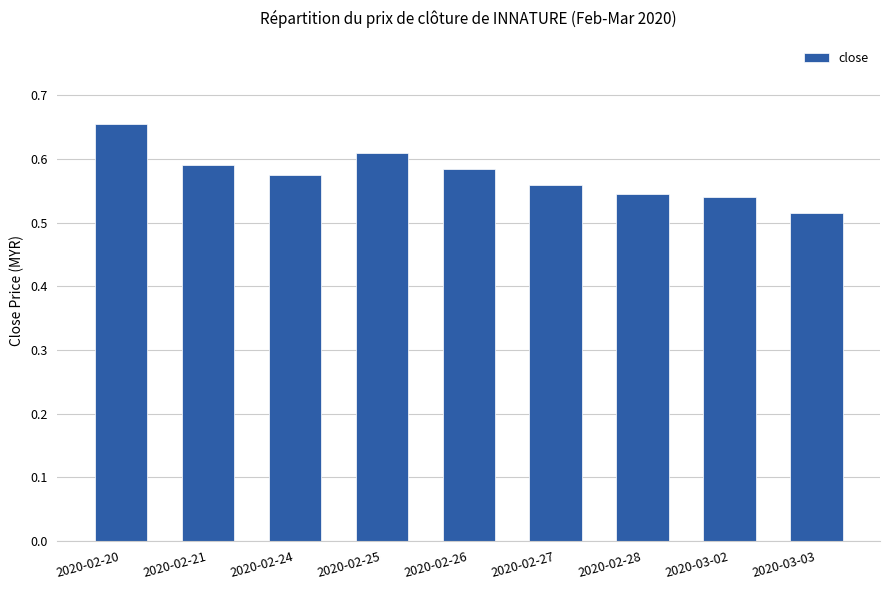

What is the label of the 8th bar from the left?

2020-03-02